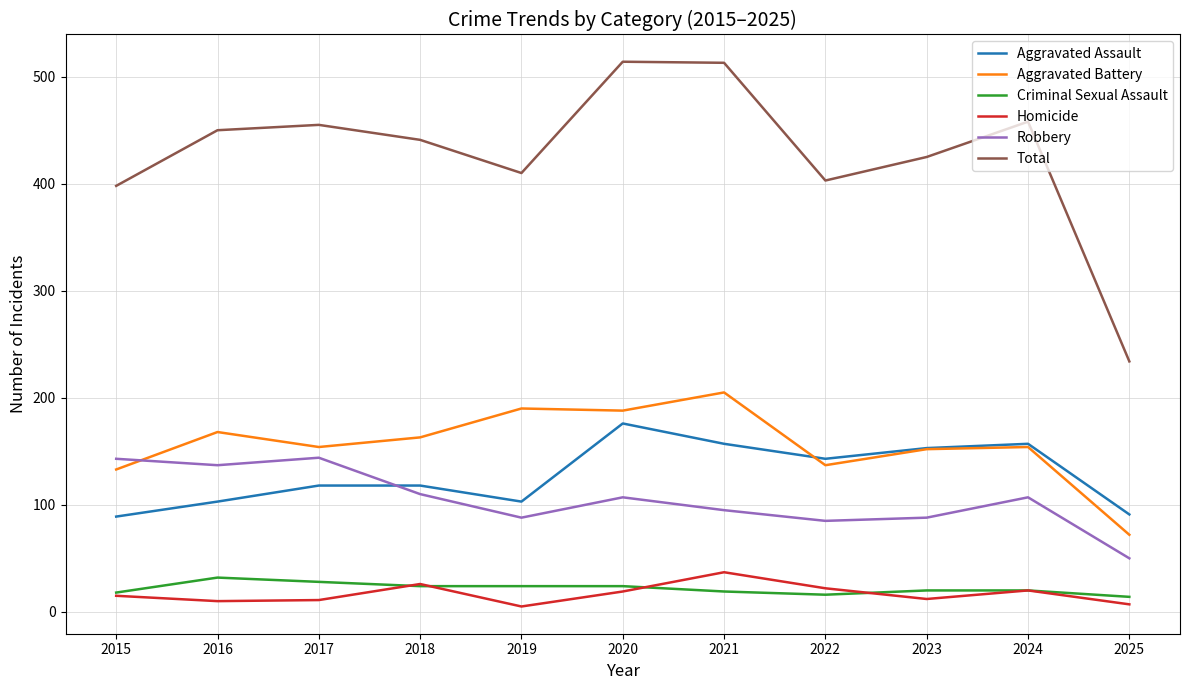

Is this an area chart (filled region under the line)?

No